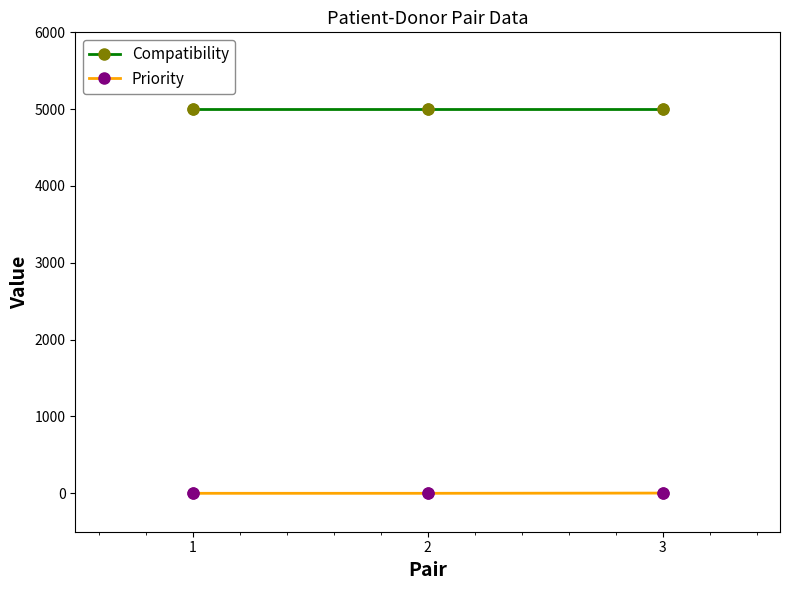

Which series has the largest total across all categories?

Compatibility